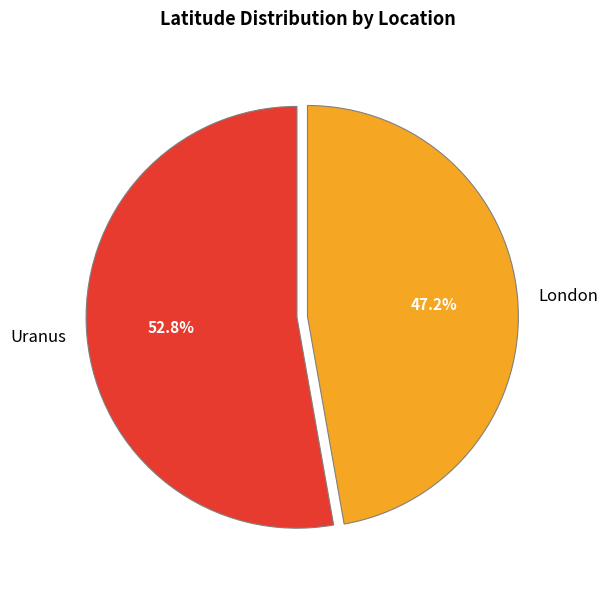

What is the ratio of the value at London to the value at Uranus?

0.9